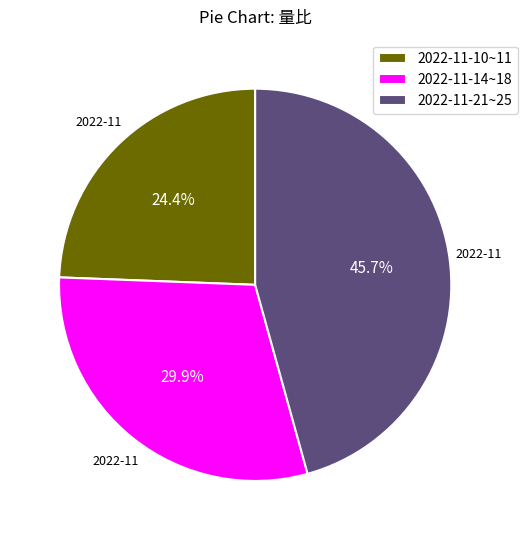

How much of the chart is everything except 2022-11-21~25?

54.3%